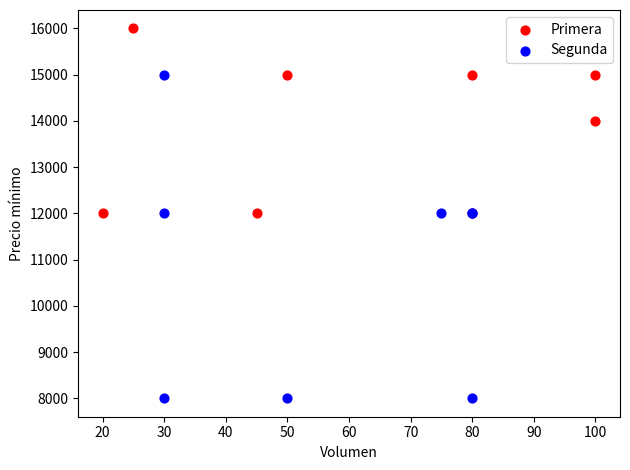

Which series reaches the maximum Y coordinate?

Primera